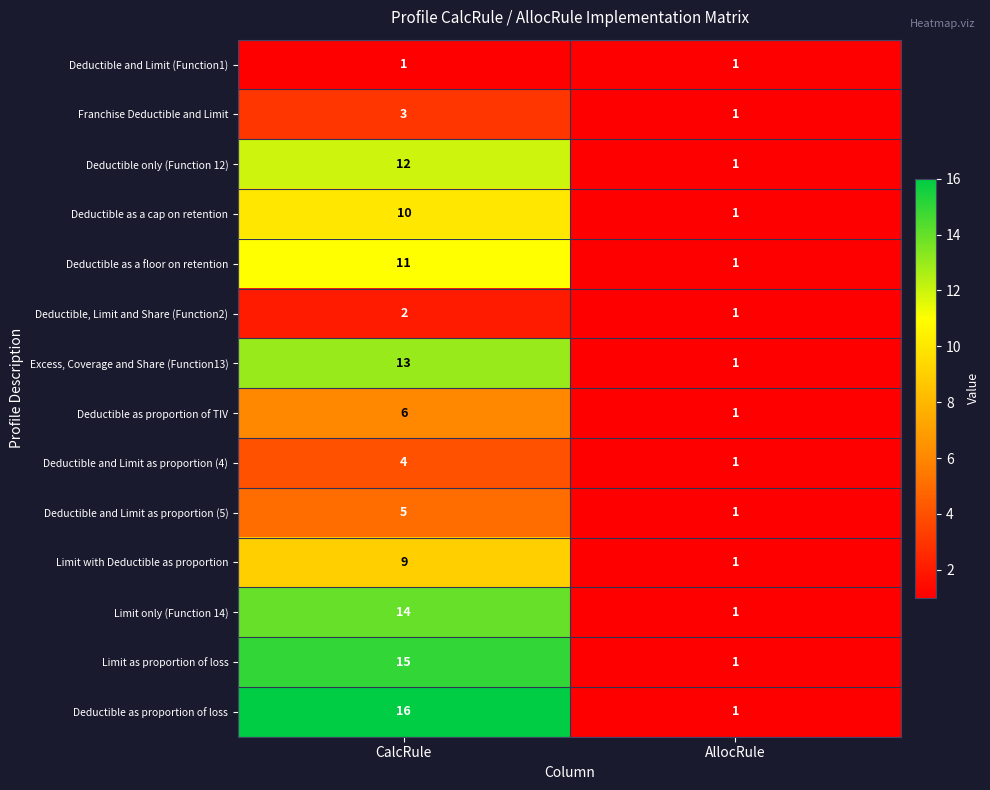

Which series has the largest range (max minus min)?

Deductible as proportion of loss